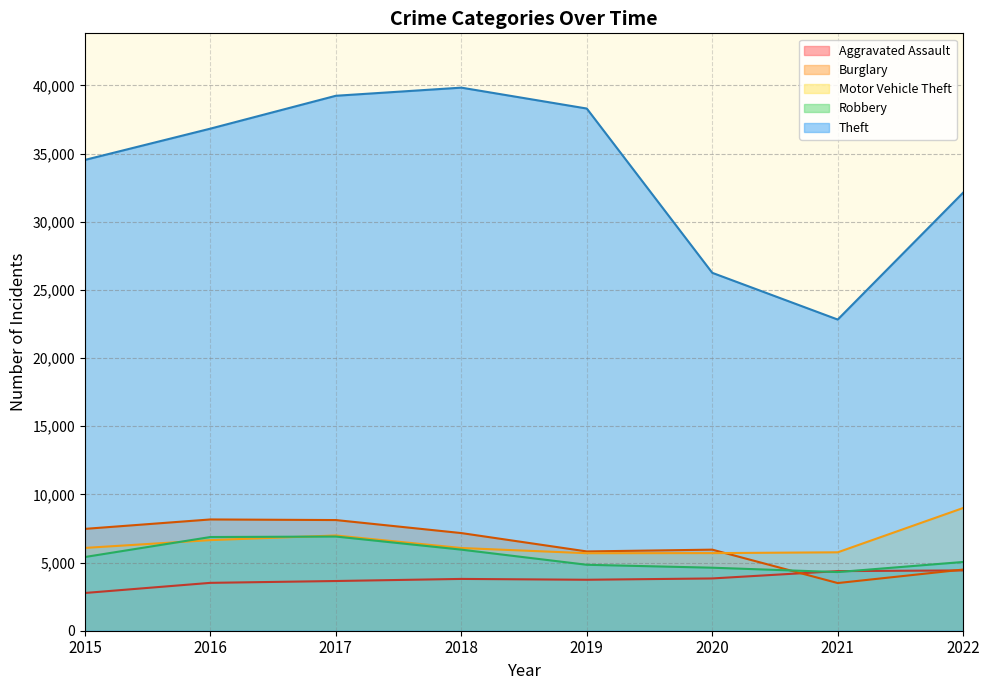

What is the difference between the maximum and minimum values in the Robbery series?

2607